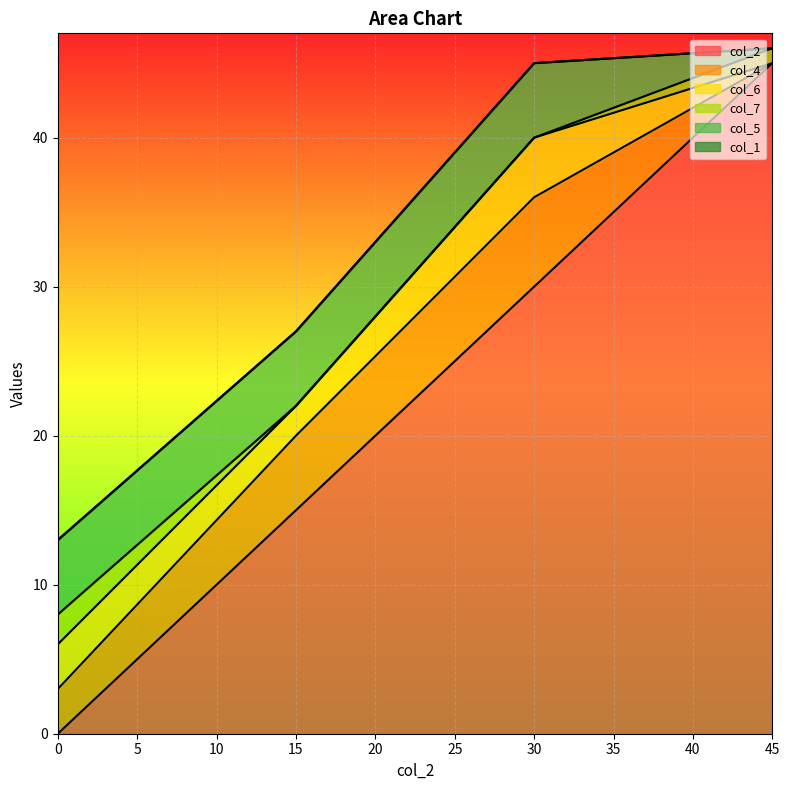

What are all the series names shown in the legend?

col_2, col_4, col_6, col_7, col_5, col_1